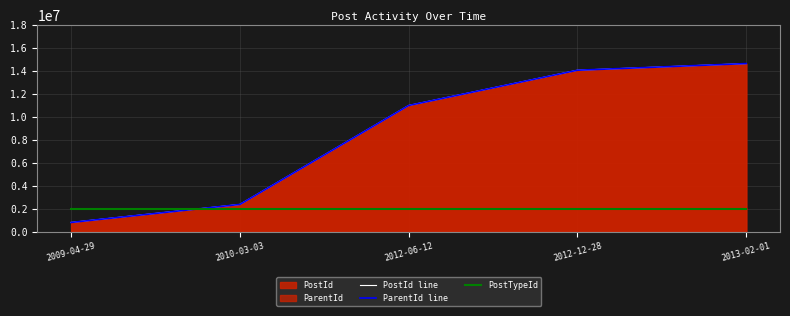

Count the number of data series in this chart.

3